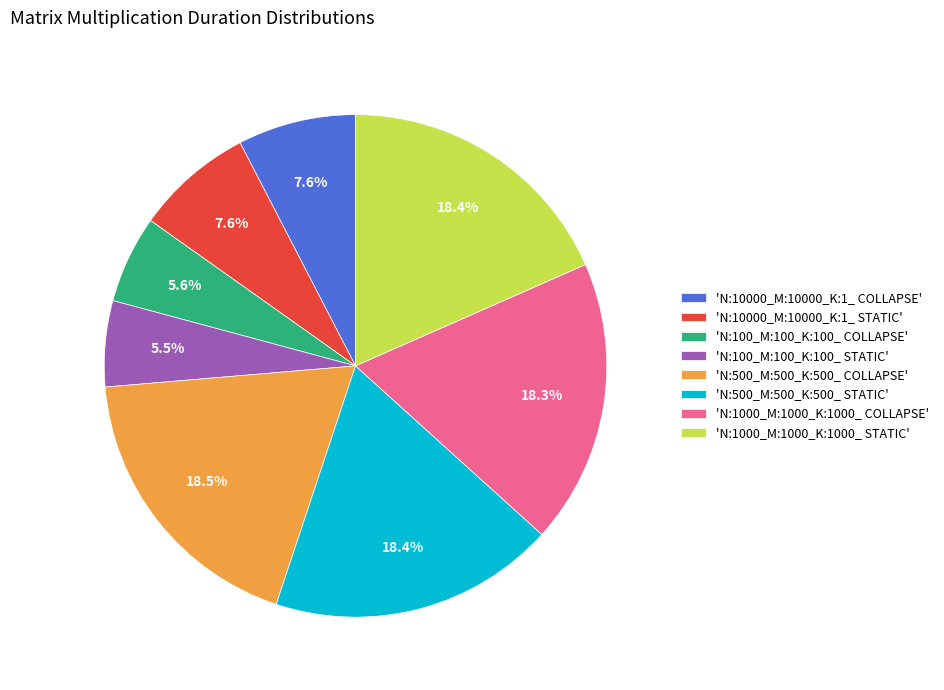

Is there a majority slice in this chart?

No